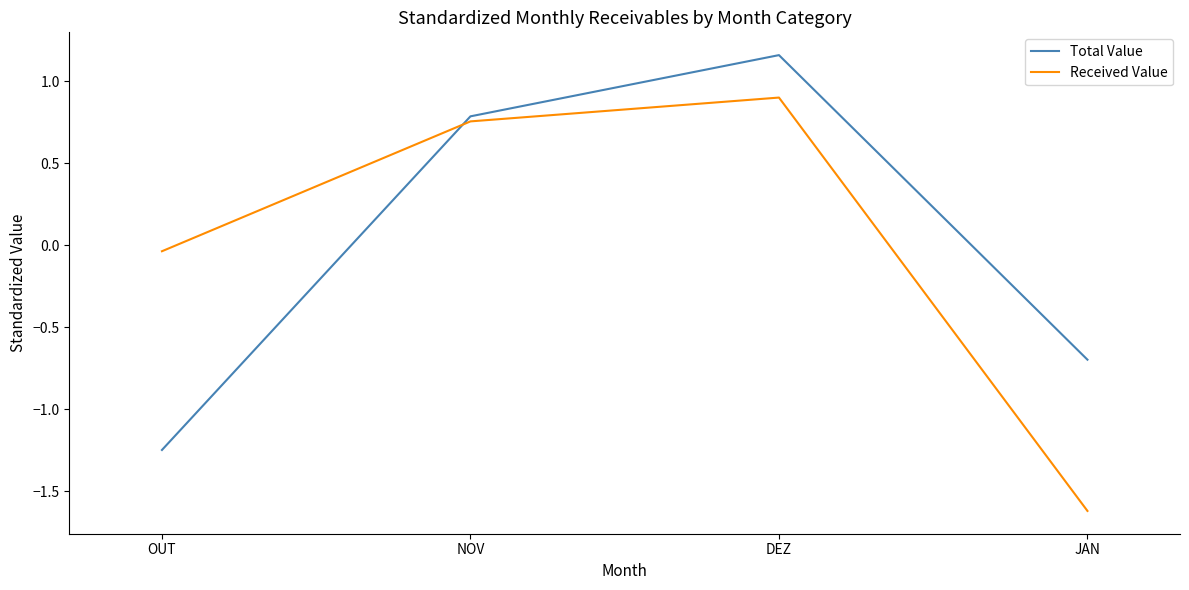

What are all the series names shown in the legend?

Total Value, Received Value